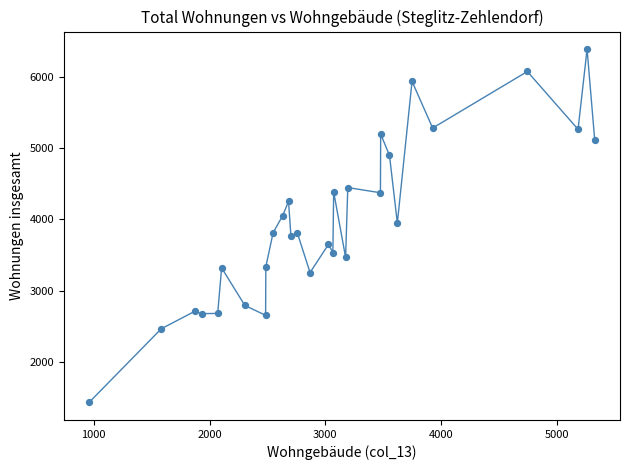

What is the range of Y values (max minus min)?

4959